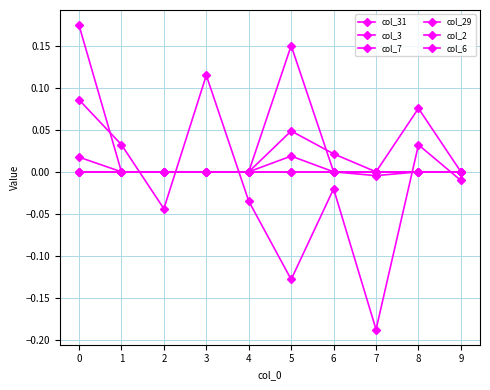

At how many categories does at least one series exceed 0?

6